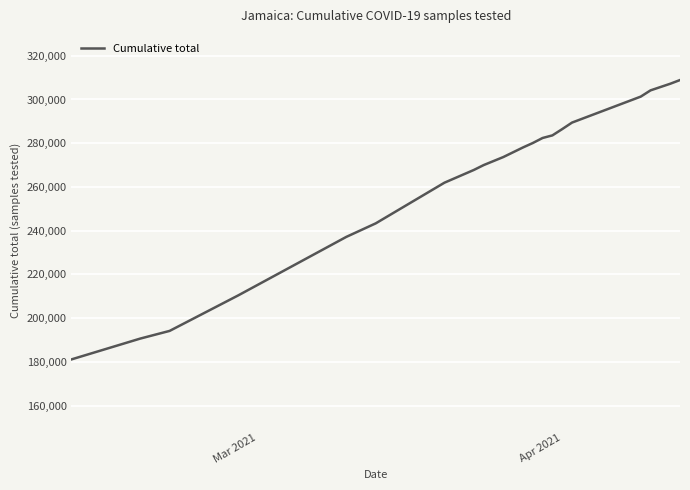

What is the sum of all values?

5252114